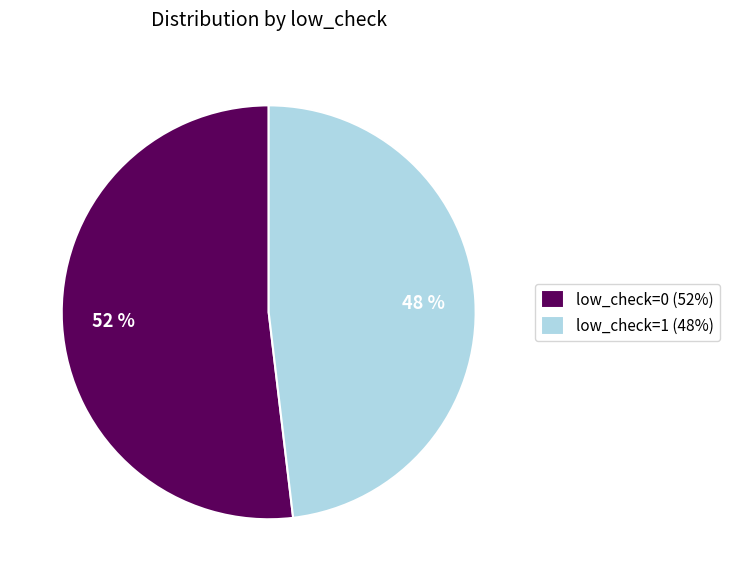

True or false: low_check=0 accounts for 65% of the total.

False